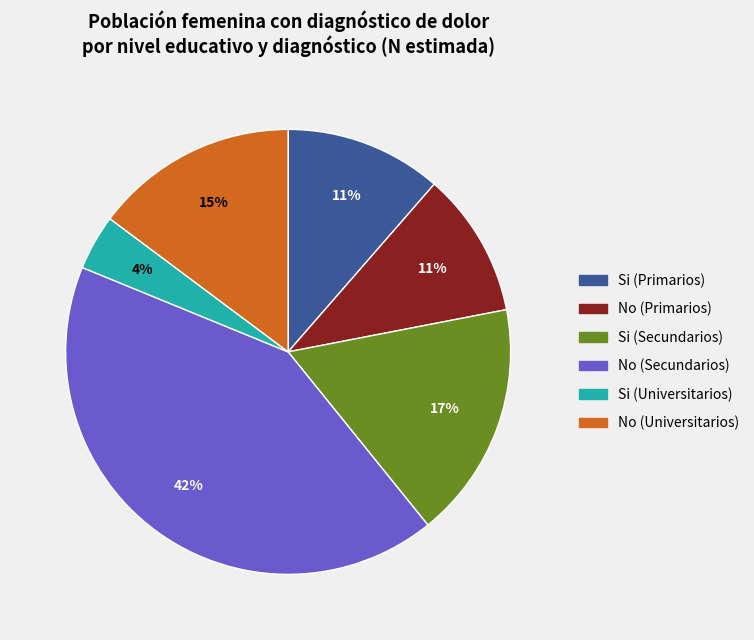

What is the ratio of the value at No (Primarios) to the value at Si (Secundarios)?

0.6